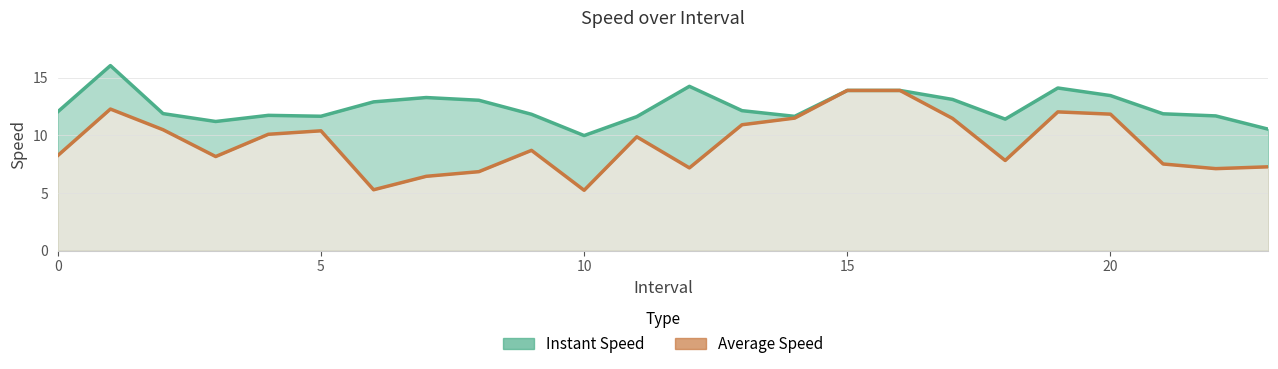

Does the chart have visible grid lines?

Yes